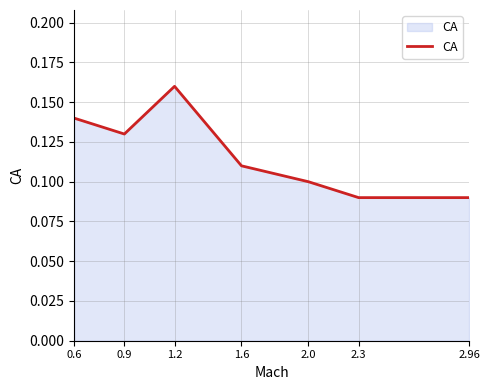

What position from the right is 2.3?

2